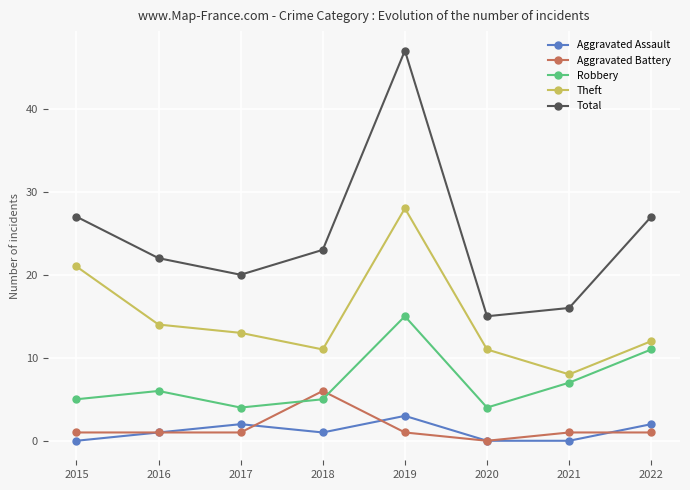

What is the value of the Aggravated Battery point at the 1st from the left?

1